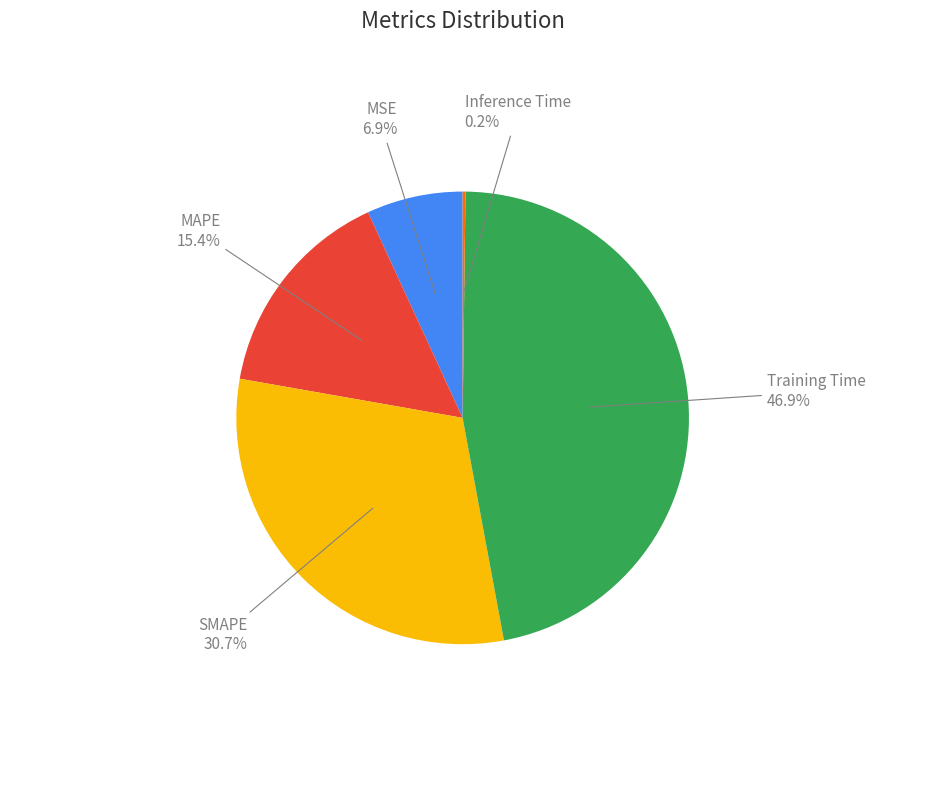

To the nearest percent, what is the difference between the largest and smallest slice percentages?

47%